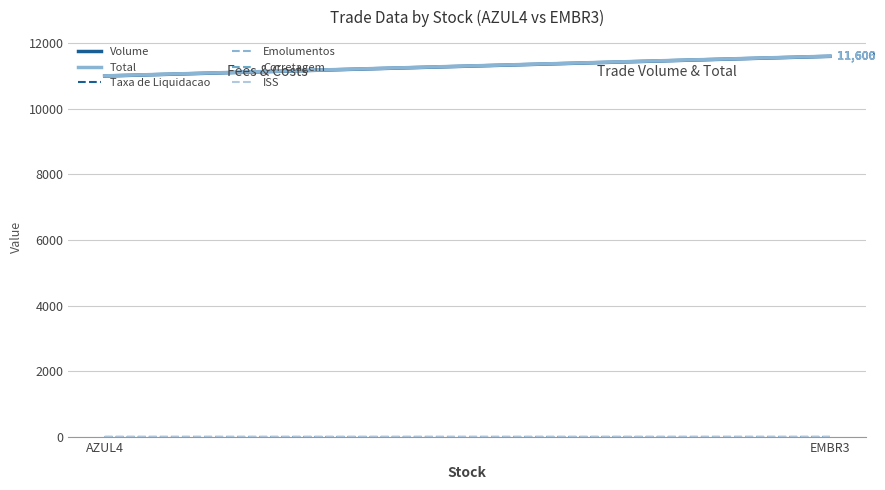

What is the sum of all ISS values?

0.3